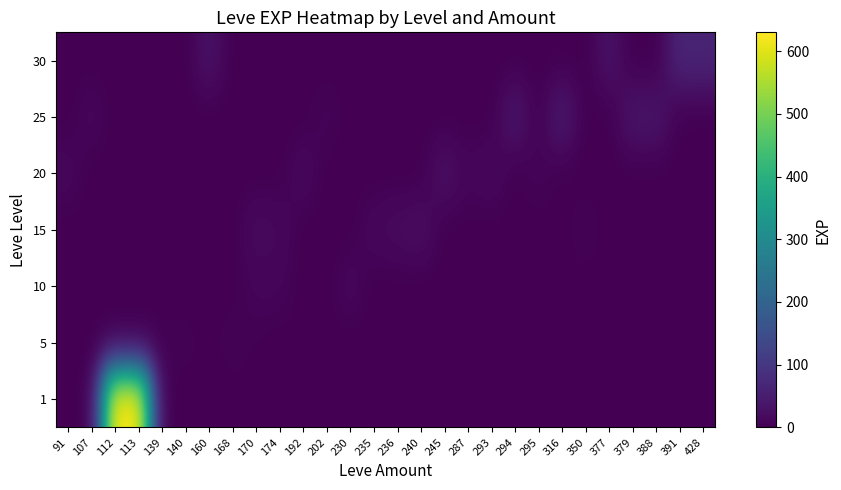

Reading left to right, what are all the values shown in this chart?

1: 91=0	107=0	112=630	113=630	139=0	140=0	160=0	168=0	170=0	174=0	192=0	202=0	230=0	235=0	236=0	240=0	245=0	287=0	293=0	294=0	295=0	316=0	350=0	377=0	379=0	388=0	391=0	428=0
5: 91=0	107=0	112=0	113=0	139=3	140=5	160=0	168=6	170=2	174=0	192=0	202=0	230=0	235=0	236=0	240=0	245=0	287=0	293=0	294=0	295=0	316=0	350=0	377=0	379=0	388=0	391=0	428=0
10: 91=0	107=0	112=0	113=0	139=0	140=0	160=0	168=0	170=9	174=9	192=0	202=0	230=13	235=0	236=0	240=0	245=0	287=3	293=0	294=0	295=0	316=0	350=0	377=0	379=0	388=0	391=0	428=0
15: 91=0	107=0	112=0	113=0	139=0	140=0	160=0	168=0	170=18	174=14	192=0	202=0	230=0	235=13	236=18	240=24	245=0	287=0	293=0	294=0	295=0	316=0	350=7	377=0	379=0	388=0	391=0	428=0
20: 91=12	107=0	112=0	113=0	139=0	140=0	160=0	168=0	170=0	174=0	192=16	202=0	230=0	235=0	236=0	240=0	245=28	287=9	293=17	294=0	295=8	316=0	350=0	377=0	379=0	388=0	391=0	428=0
25: 91=0	107=12	112=0	113=0	139=0	140=0	160=0	168=0	170=0	174=0	192=0	202=8	230=0	235=0	236=0	240=0	245=0	287=0	293=0	294=39	295=0	316=47	350=0	377=0	379=36	388=36	391=0	428=0
30: 91=0	107=0	112=0	113=0	139=0	140=0	160=31	168=0	170=0	174=0	192=0	202=0	230=0	235=0	236=0	240=0	245=0	287=0	293=0	294=0	295=0	316=0	350=0	377=31	379=0	388=0	391=64	428=62